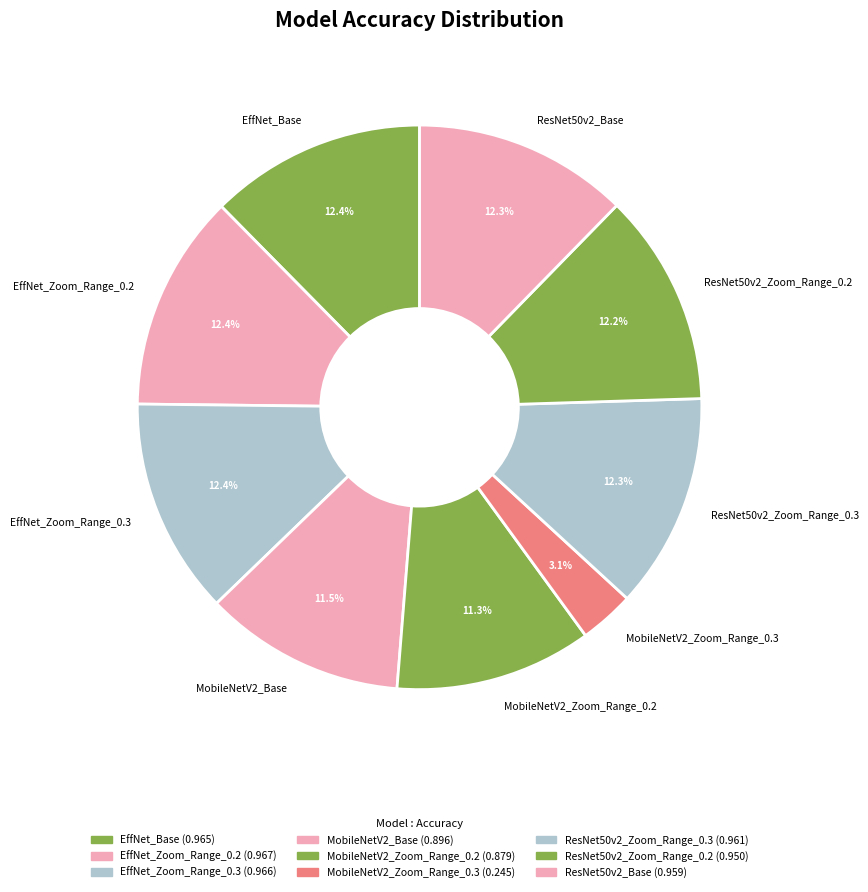

What portion of the pie excludes ResNet50v2_Base?

87.7%